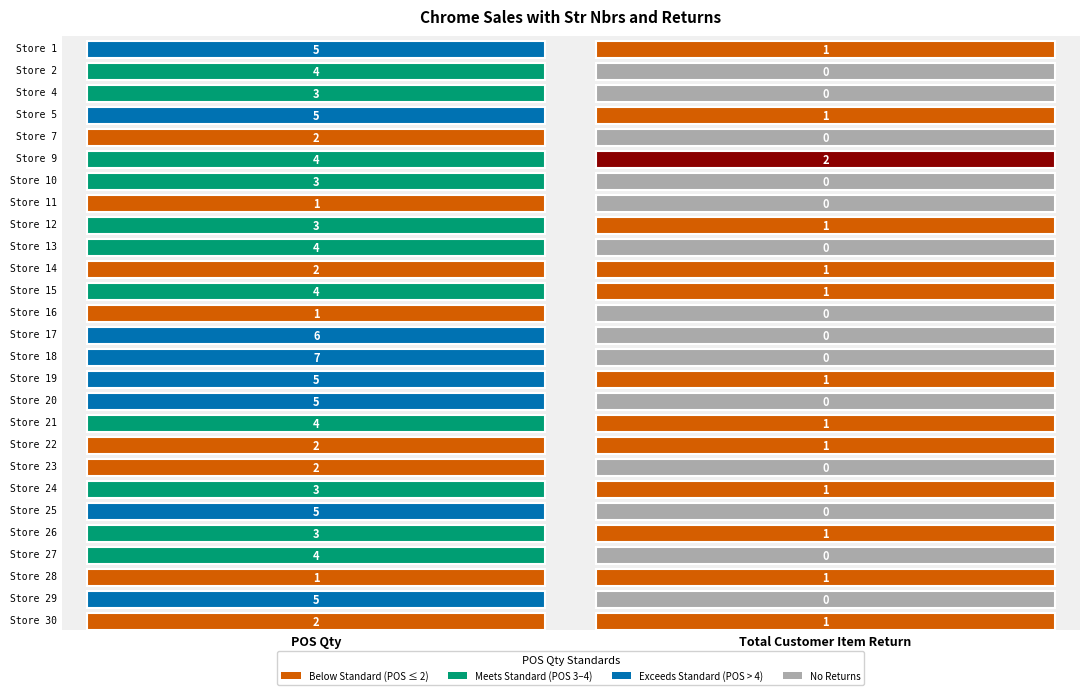

What is the difference between the 29 values at POS Qty and Total Customer Item Return?

5